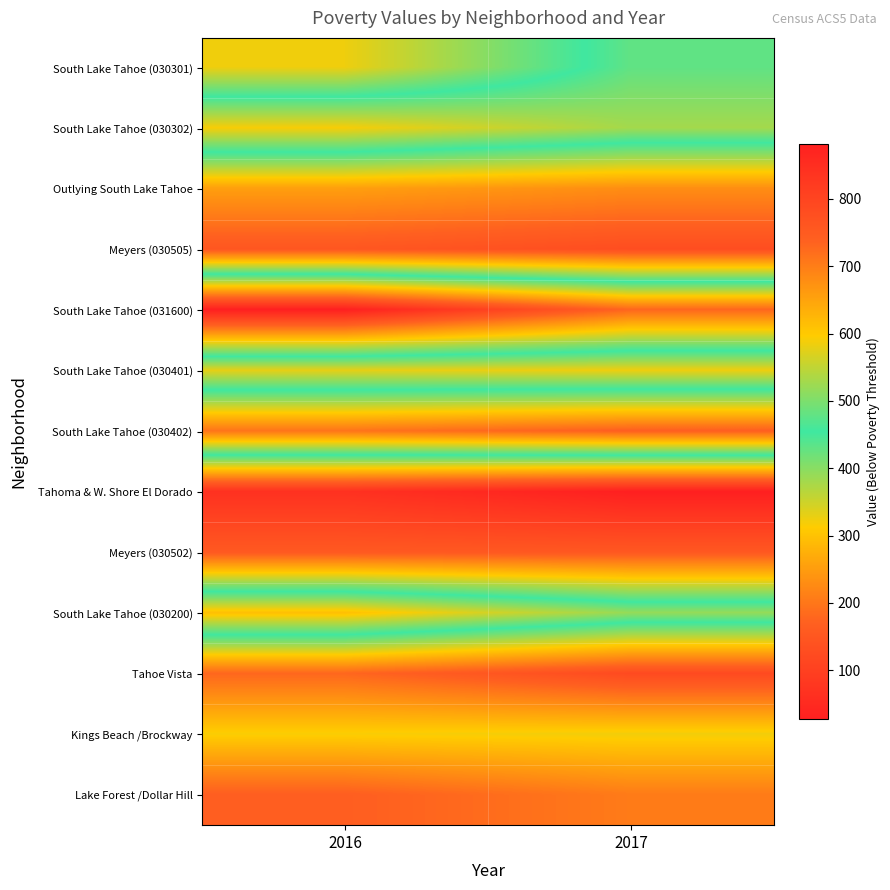

Which series has the largest range (max minus min)?

South Lake Tahoe (030301)